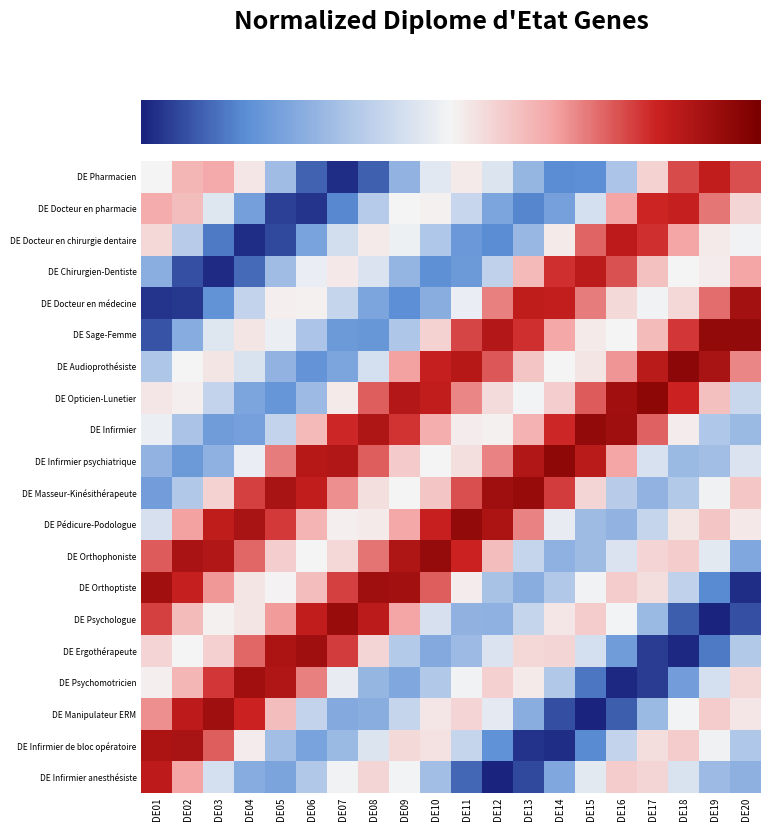

Which category has the highest value across all series?

DE18